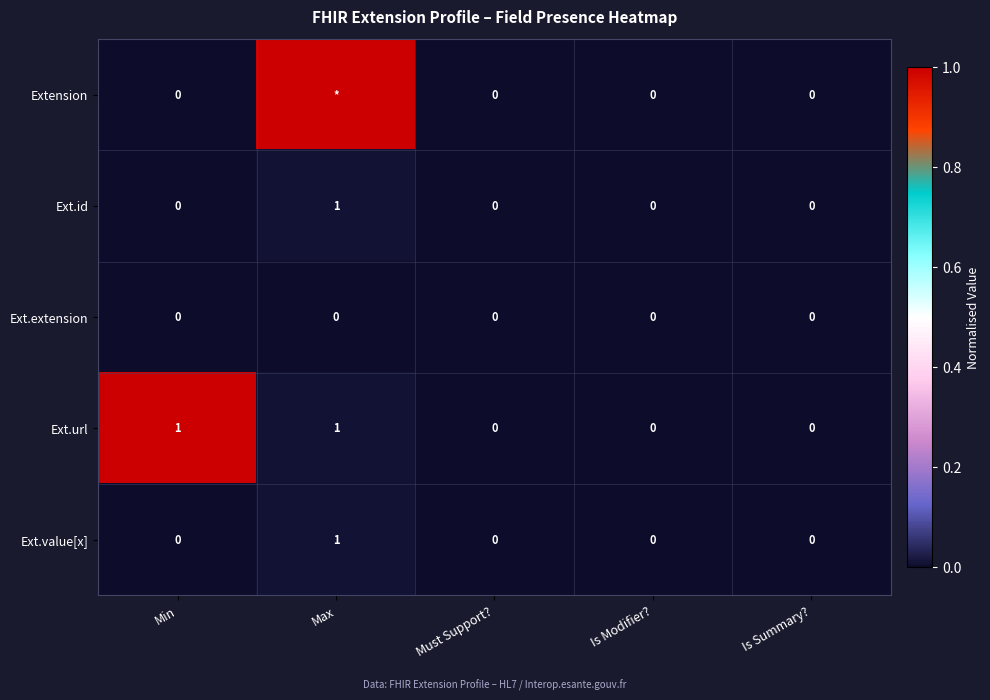

True or false: Ext.url has a value of 1 at Max.

True